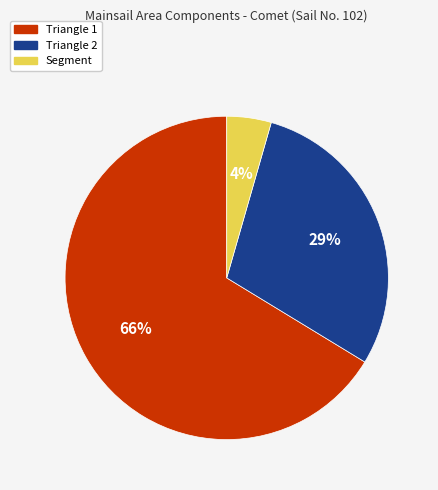

Is there any slice that represents more than half of the pie?

Yes